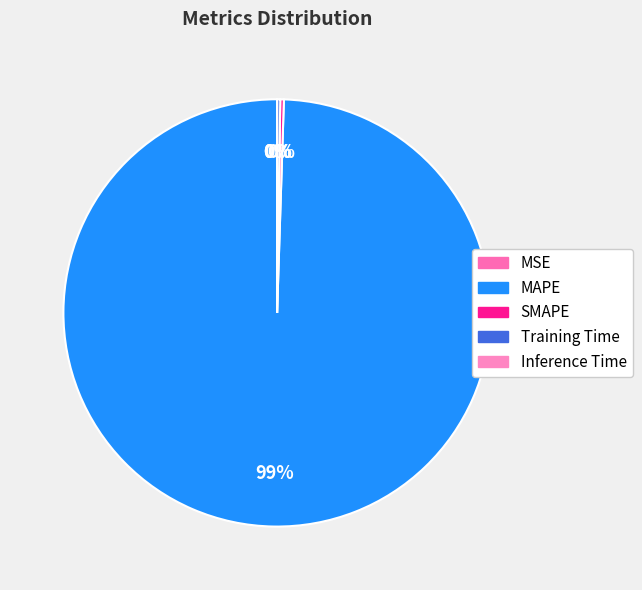

How many segments does this pie chart have?

5